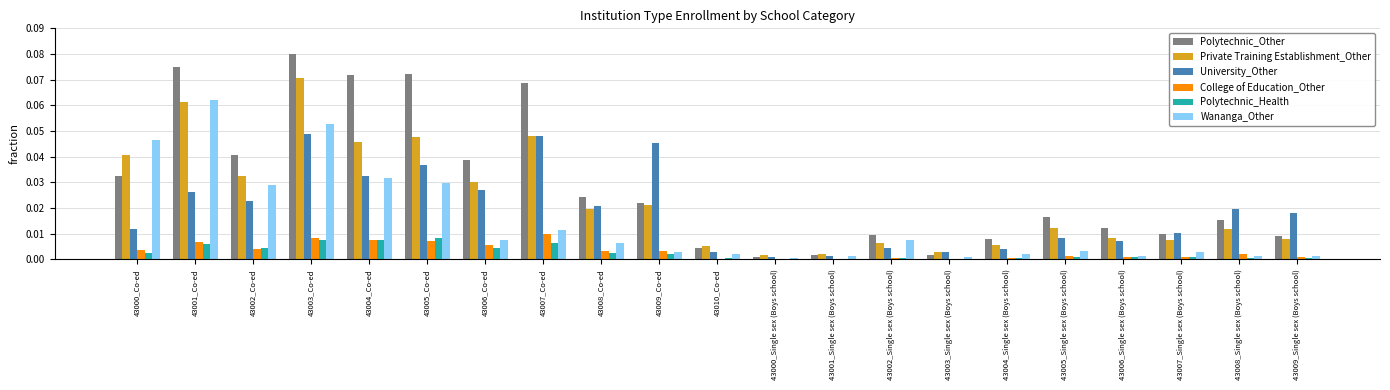

What are all the series names shown in the legend?

Polytechnic_Other, Private Training Establishment_Other, University_Other, College of Education_Other, Polytechnic_Health, Wananga_Other